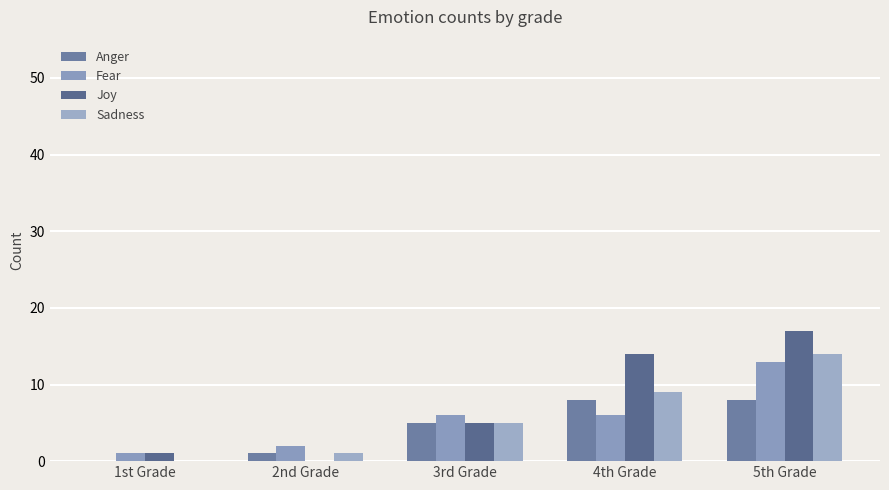

Reading right to left, transcribe all the data shown in this chart.

Anger: 8	8	5	1	0
Fear: 13	6	6	2	1
Joy: 17	14	5	0	1
Sadness: 14	9	5	1	0